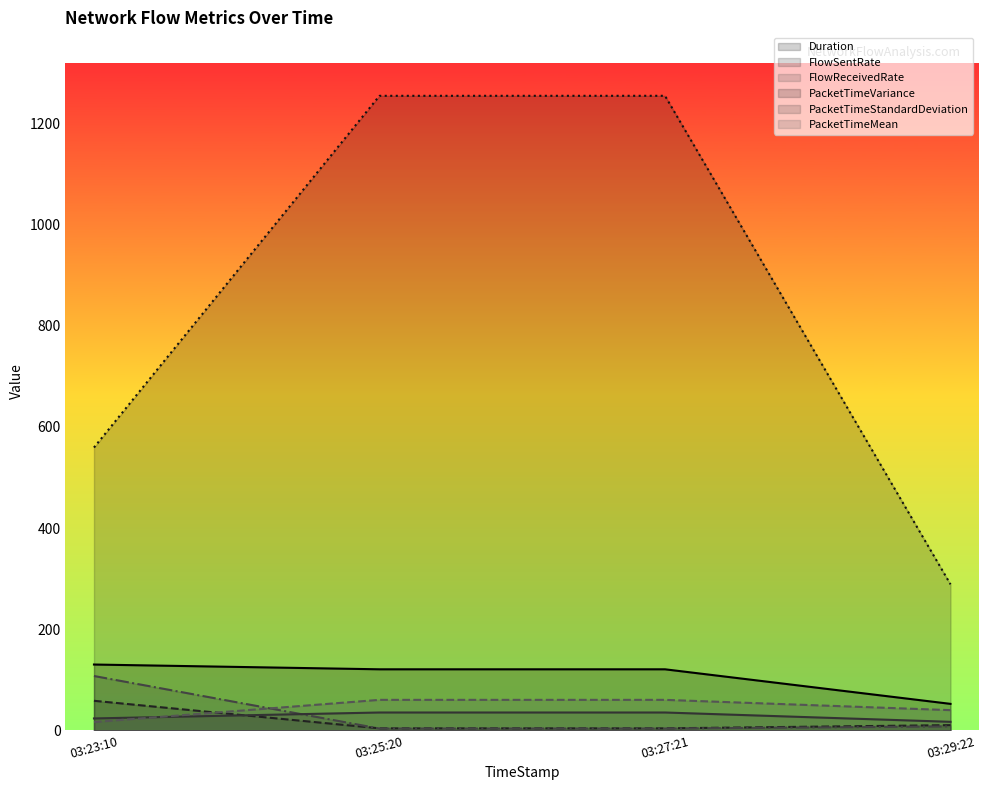

True or false: PacketTimeVariance and PacketTimeStandardDeviation intersect in this chart.

False